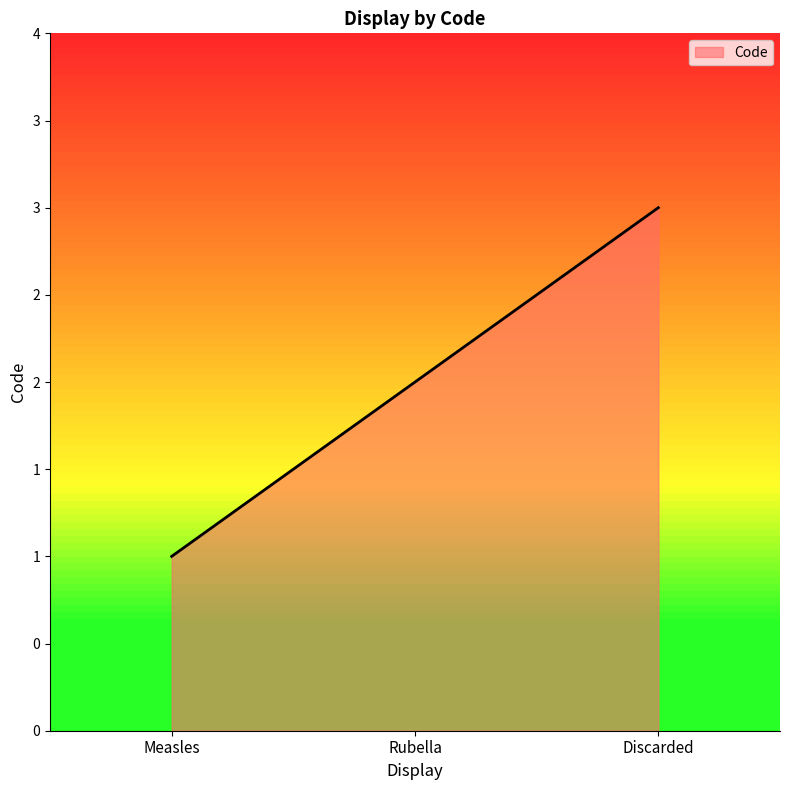

Does the chart have visible grid lines?

No